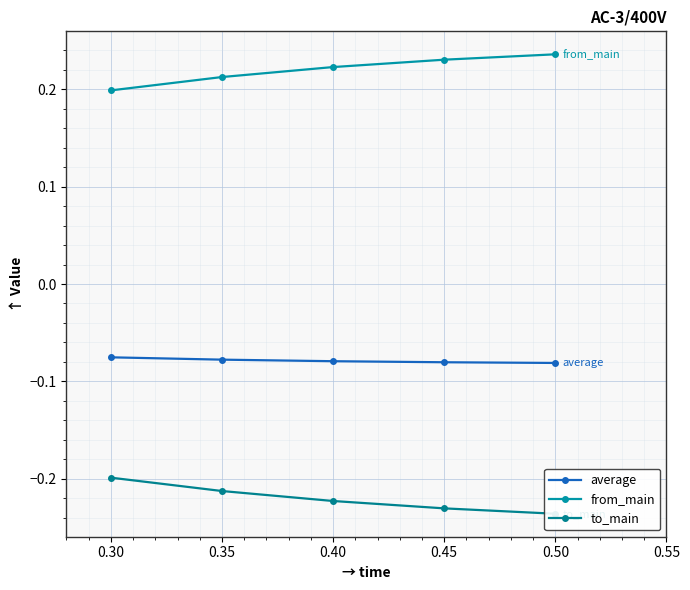

True or false: from_main has more than 1 interior local peaks.

False